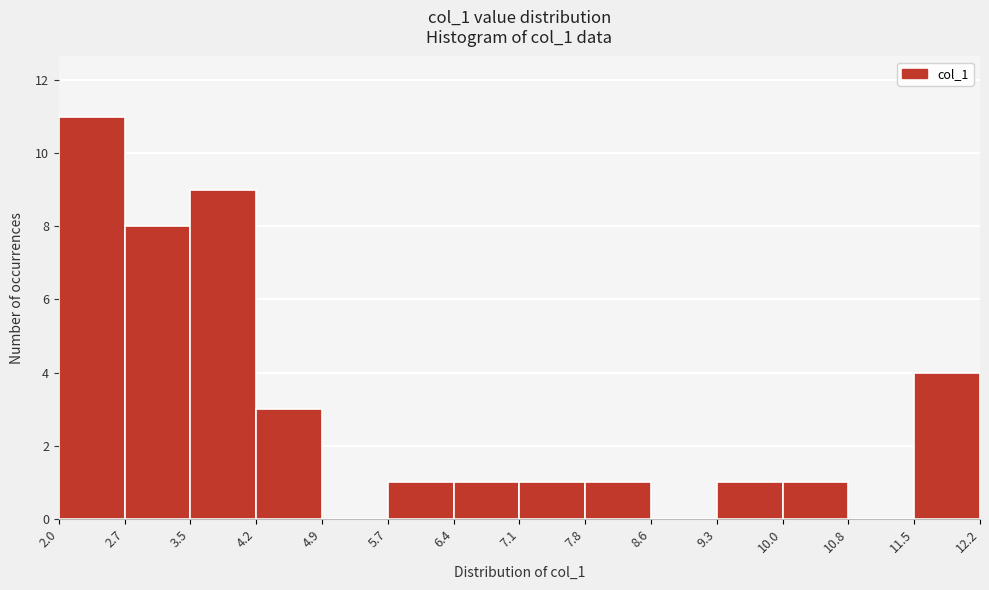

Which range on the x-axis has the tallest bar?

2.0 to 2.7